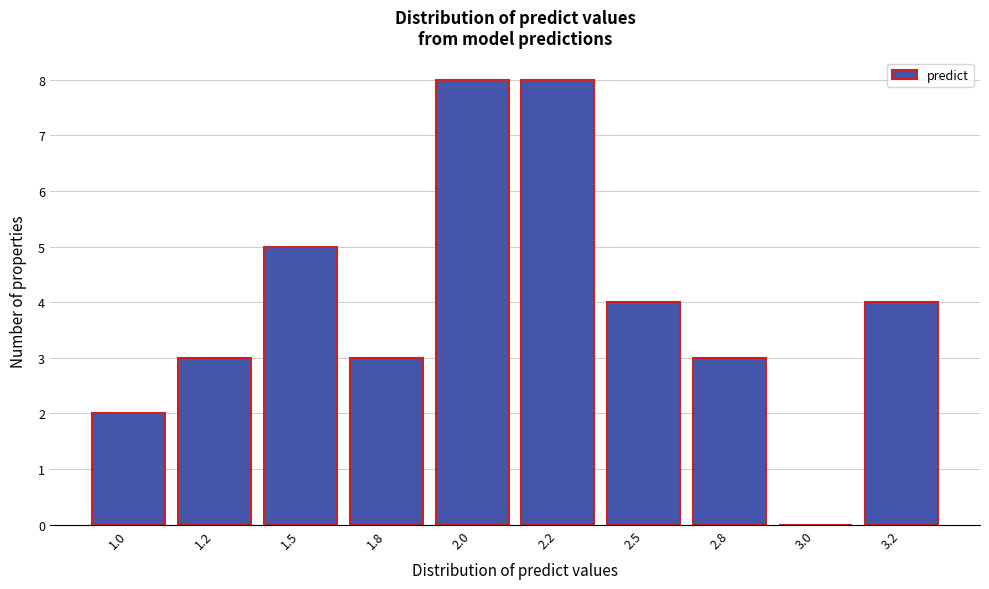

Reading left to right, list all the values displayed in this chart.

1.0=2	1.2=3	1.5=5	1.8=3	2.0=8	2.2=8	2.5=4	2.8=3	3.0=0	3.2=4